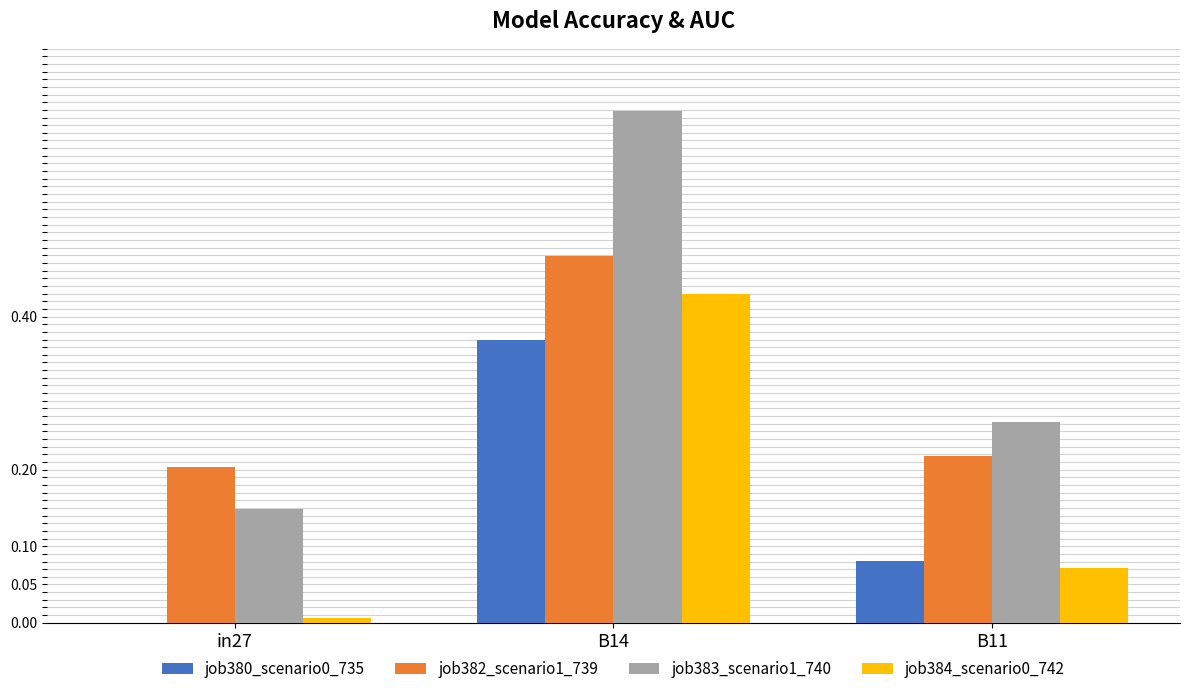

The job380_scenario0_735 series shows 0.2 at in27. True or false?

False